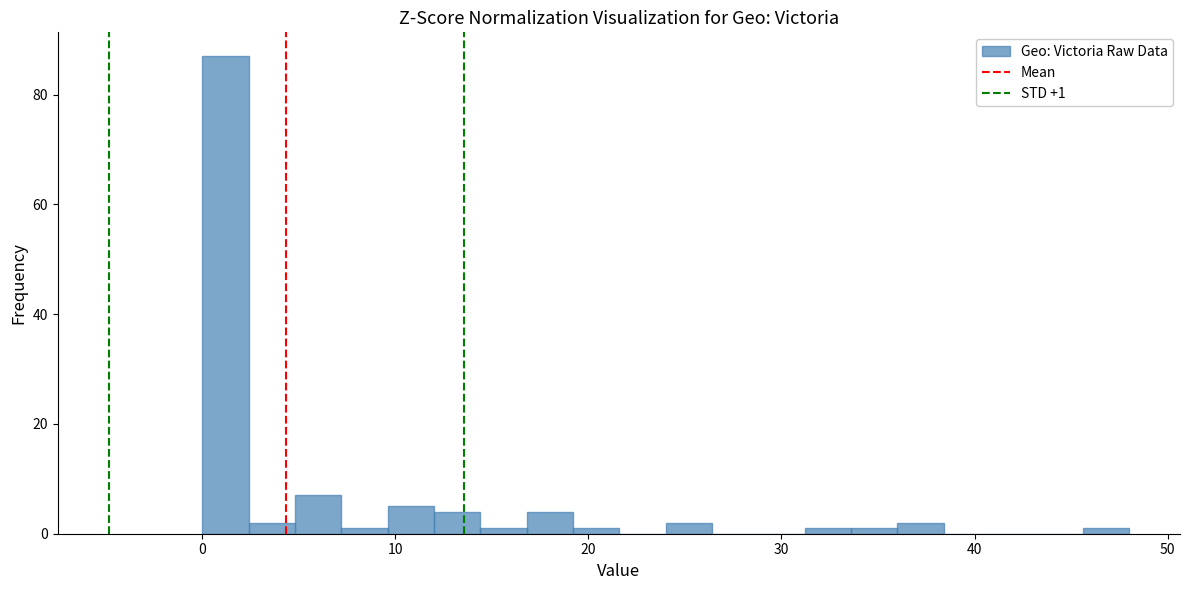

Around what value on the x-axis is the tallest bar? Give the approximate position of its centre, as read against the axis.

1